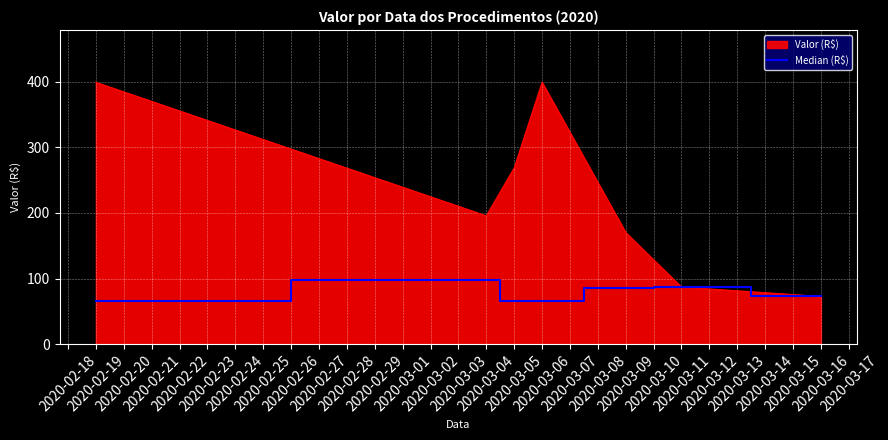

What is the minimum value shown in the chart?

65.3